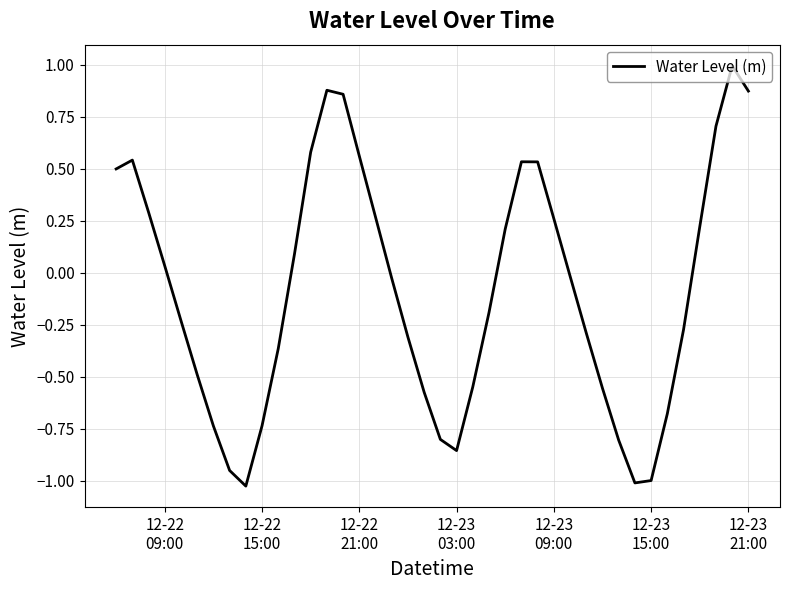

What is the greatest value displayed?

1.0